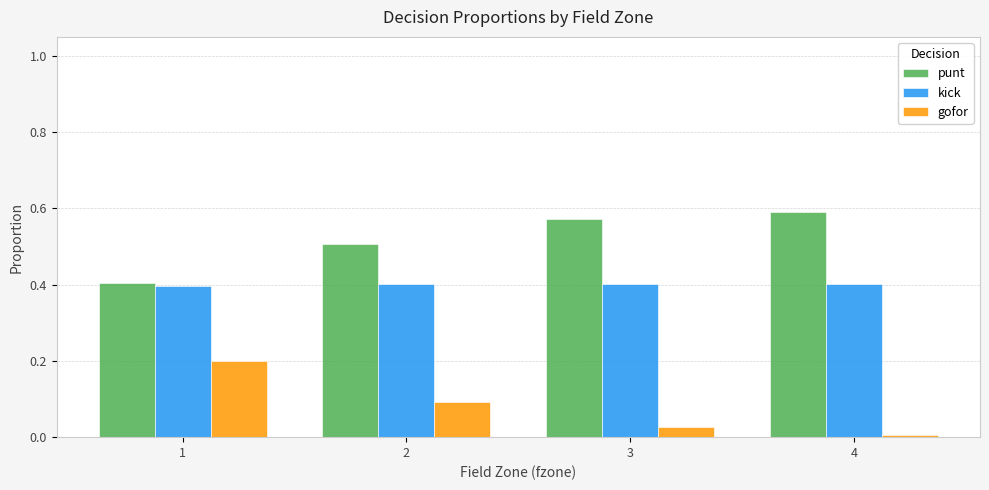

How many bars are there in each group?

3